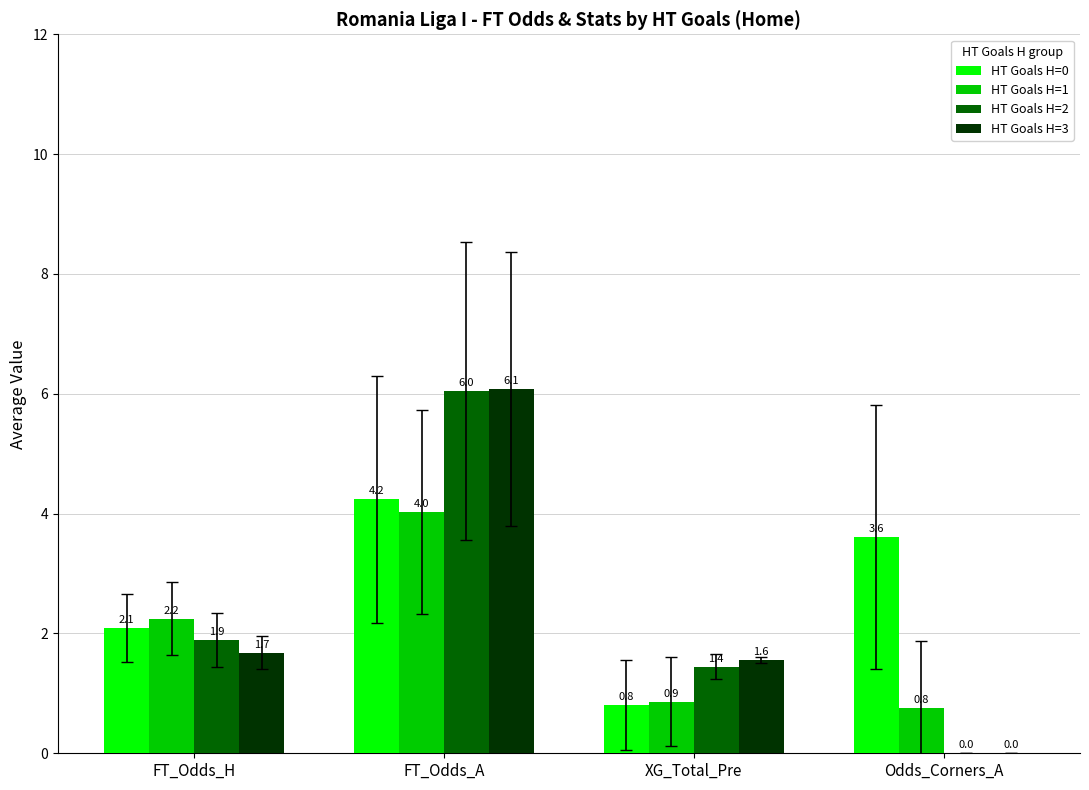

Which series changed the most between FT_Odds_H and FT_Odds_A?

HT Goals H=3